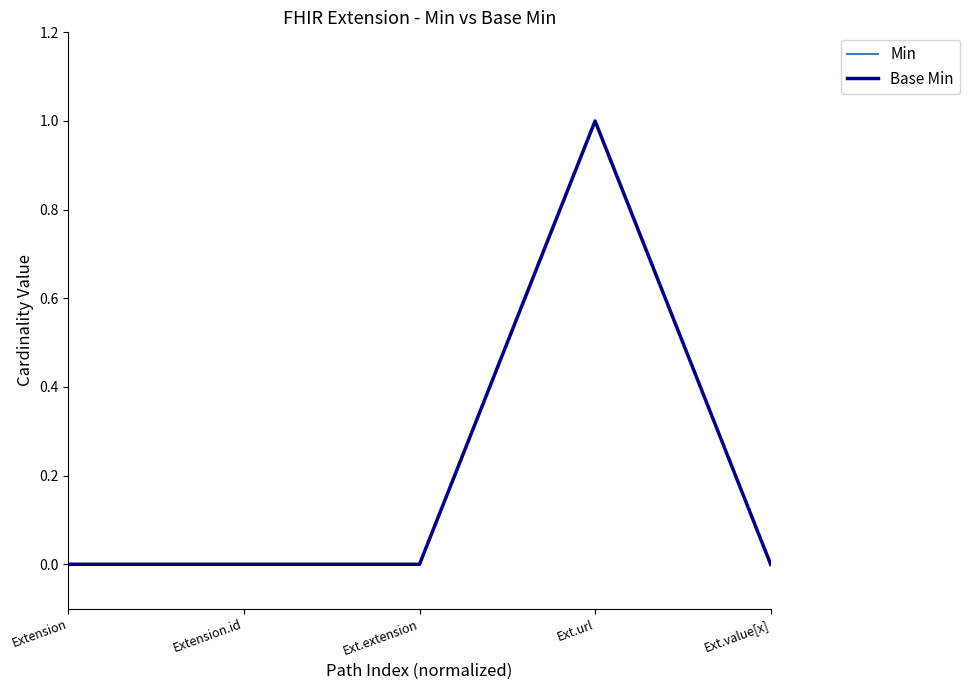

At which label is Min closest to 0?

Extension